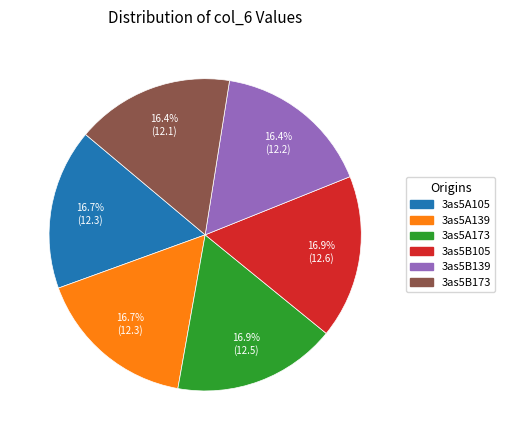

Is there any slice that represents more than half of the pie?

No